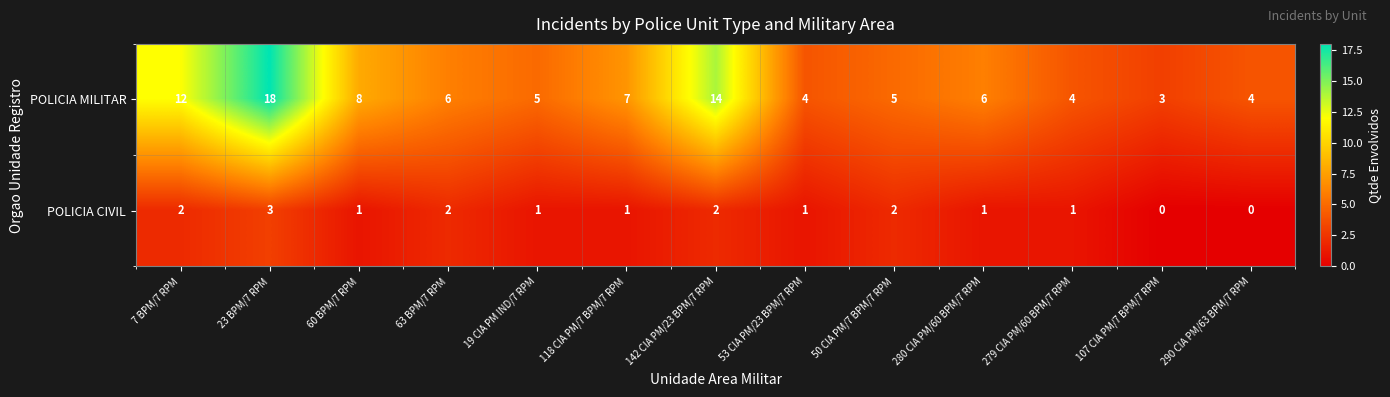

True or false: POLICIA MILITAR has a value of 8 at 60 BPM/7 RPM.

True